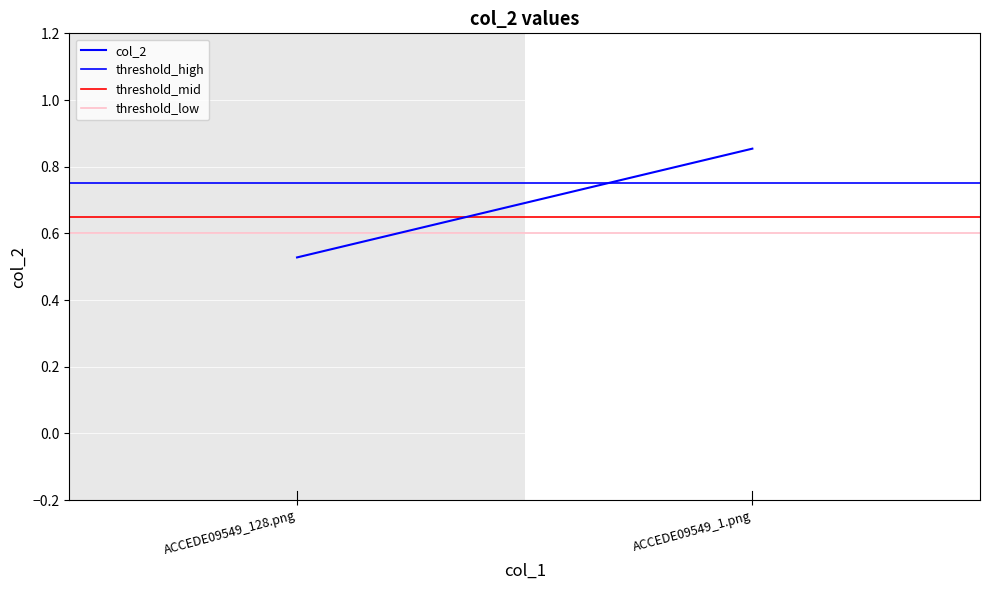

At which label is threshold_low closest to 0?

ACCEDE09549_128.png